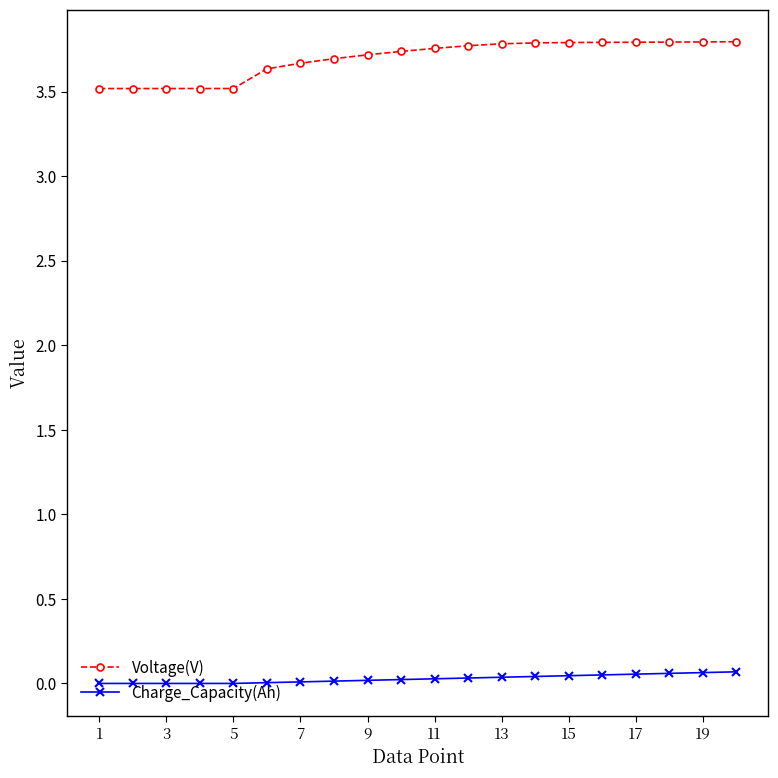

What is the value of the Voltage(V) point at the 3rd from the left?

3.5